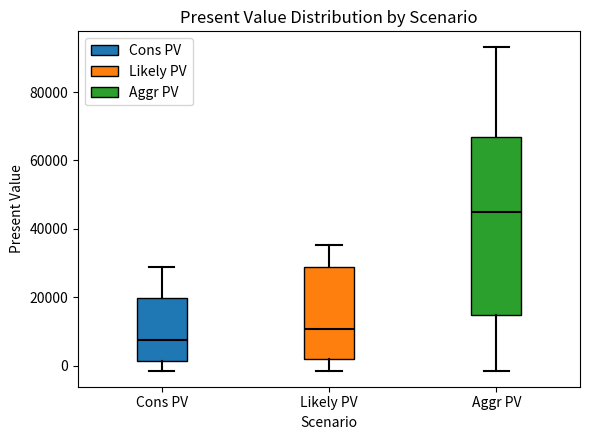

Where does the upper whisker of the box for Cons PV end on the y-axis? The values are not printed on the chart, so give them approximately, as read against the axis.

28000